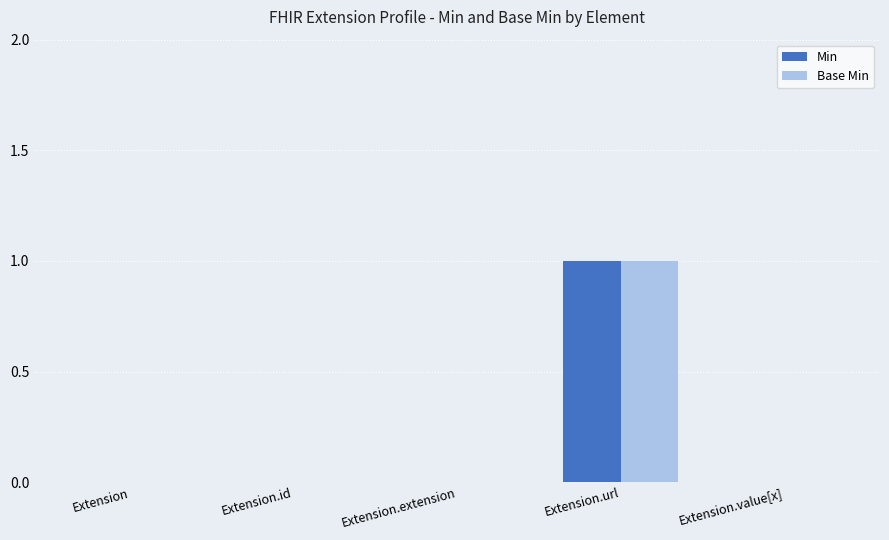

The Min series shows 1 at Extension.url. True or false?

True